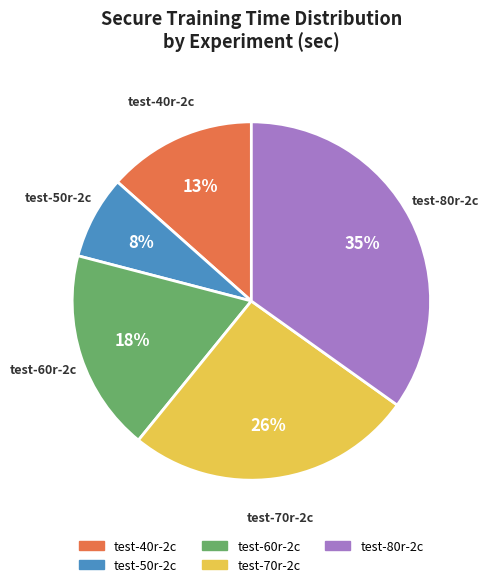

What percentage is the test-80r-2c slice, to the nearest percent?

35%